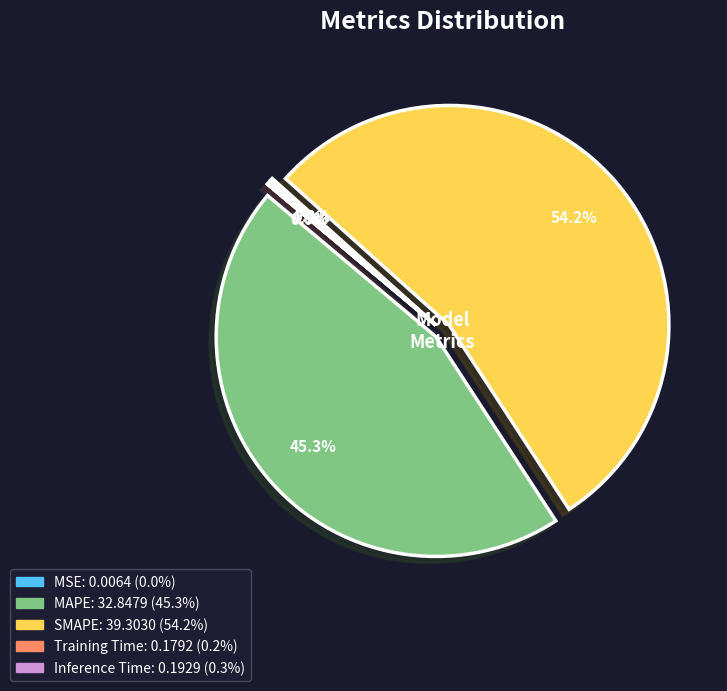

To the nearest percent, what is the average slice percentage?

20%